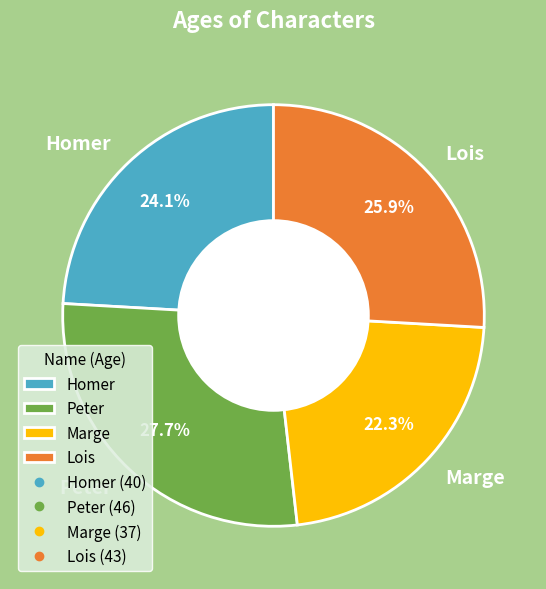

What is the largest slice in the pie chart?

Peter